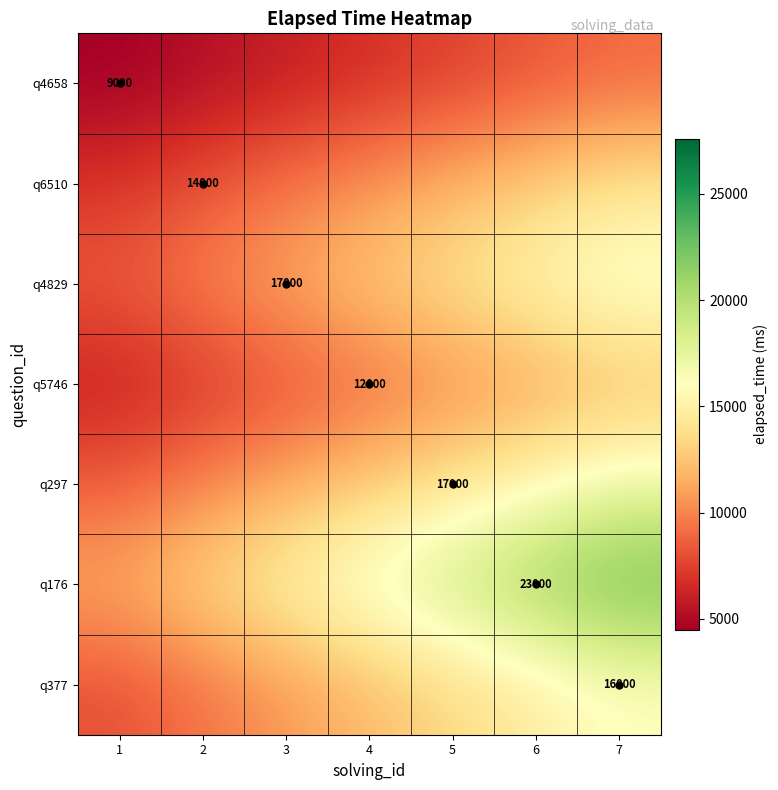

What is the greatest value displayed?

23000.0